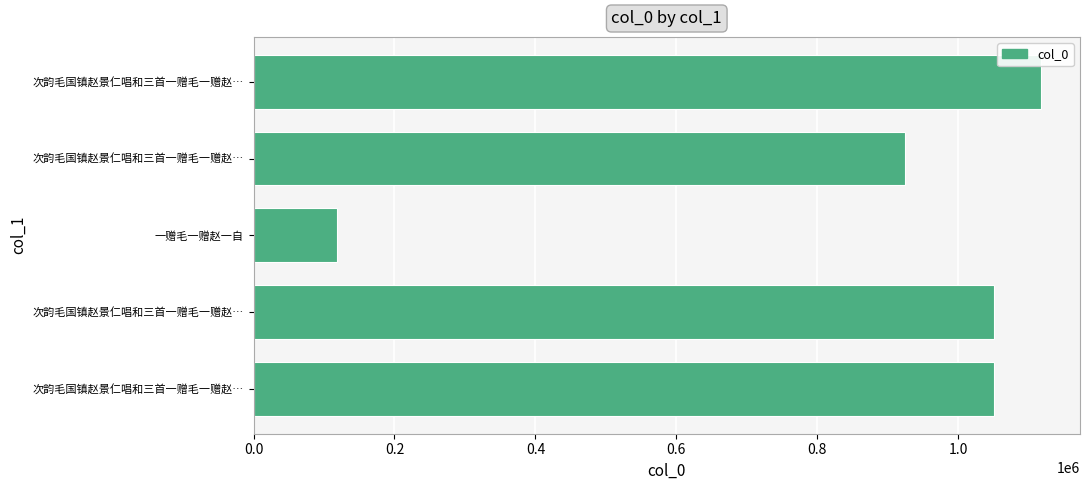

How many categories are shown in the chart?

5